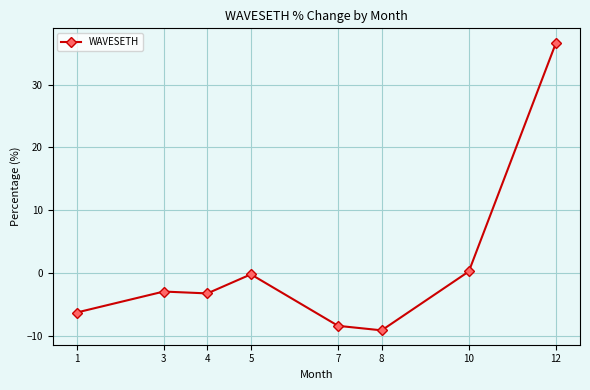

Read the value at 3.

-3.0